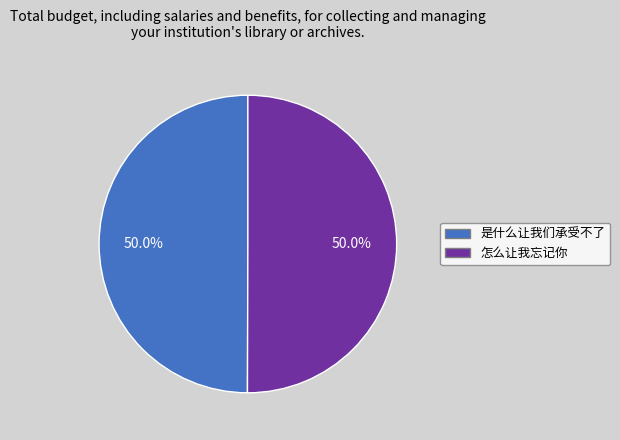

Do 怎么让我忘记你 and 是什么让我们承受不了 together represent more than half of the pie?

Yes